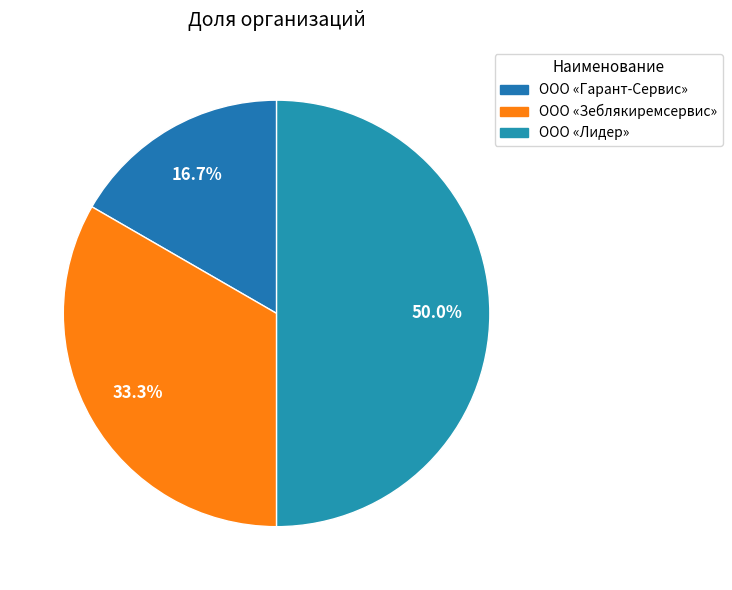

To the nearest percent, what is the average slice percentage?

33%